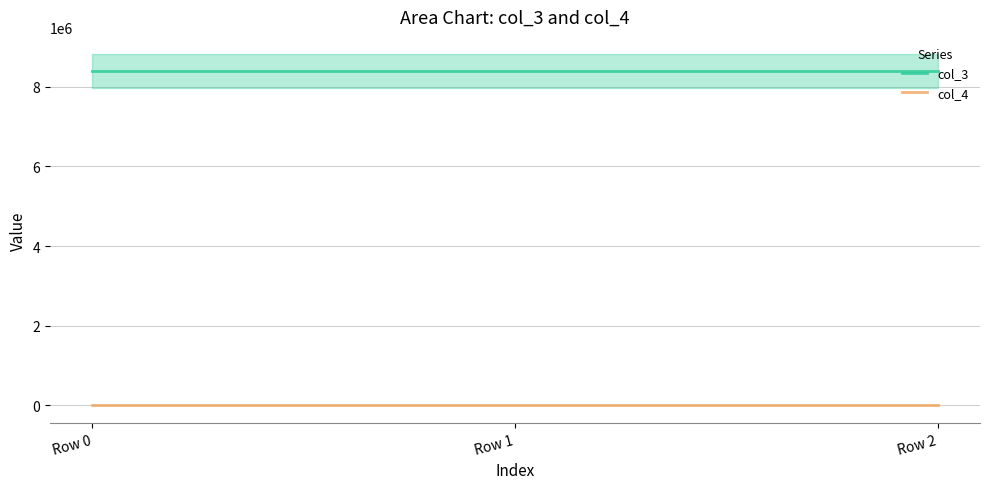

What is the total value across all series at Row 2?

8388752